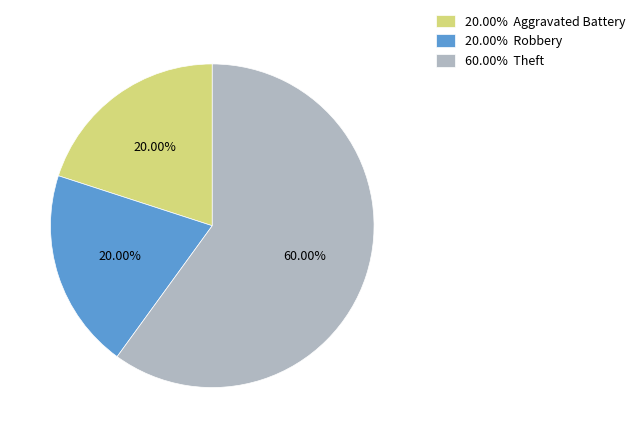

Is the sum of 60.00% Theft and 20.00% Robbery greater than half?

Yes